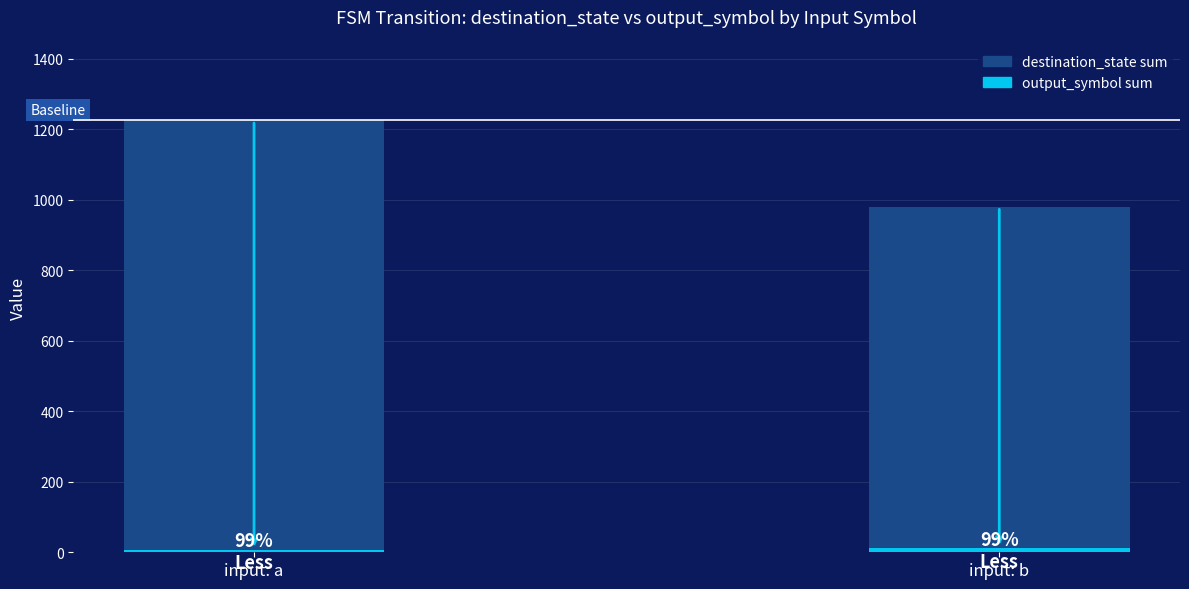

Which series has the largest total across all categories?

destination_state sum